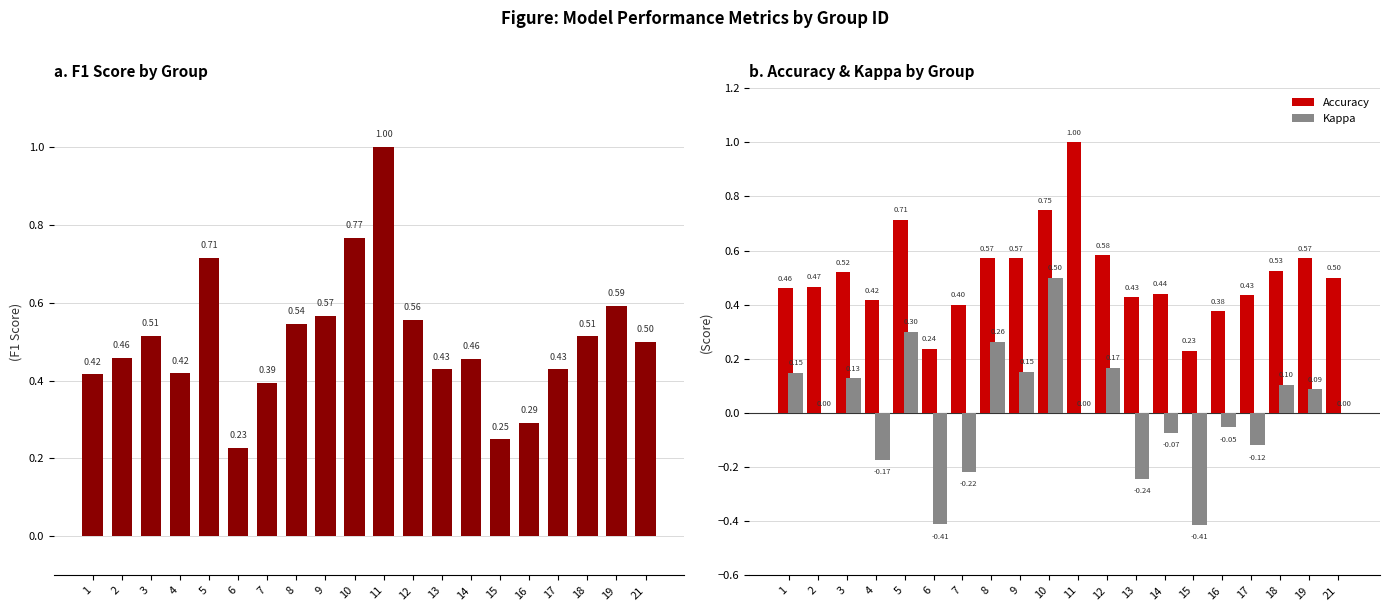

Does the chart contain any negative values?

Yes